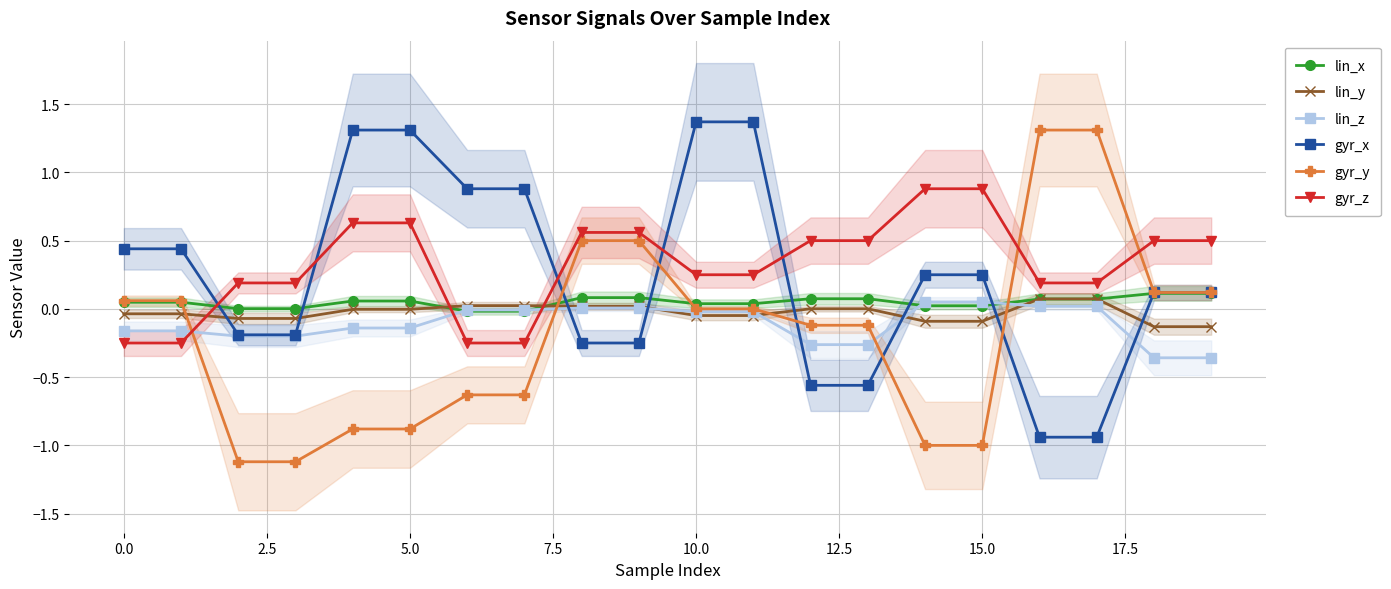

The value of gyr_y at 10.0 is -1.3. True or false?

False